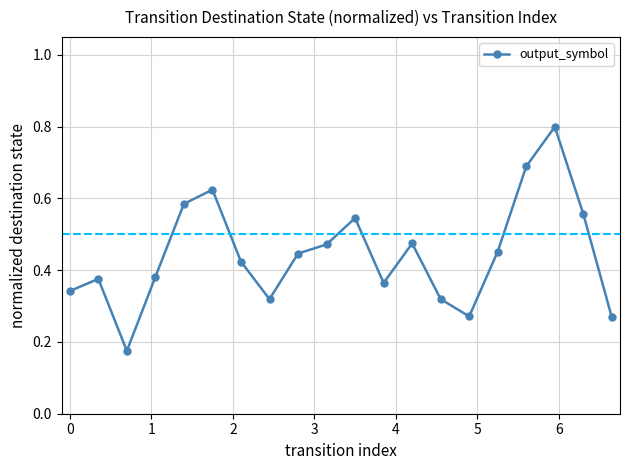

What is the sum of all values?

8.9